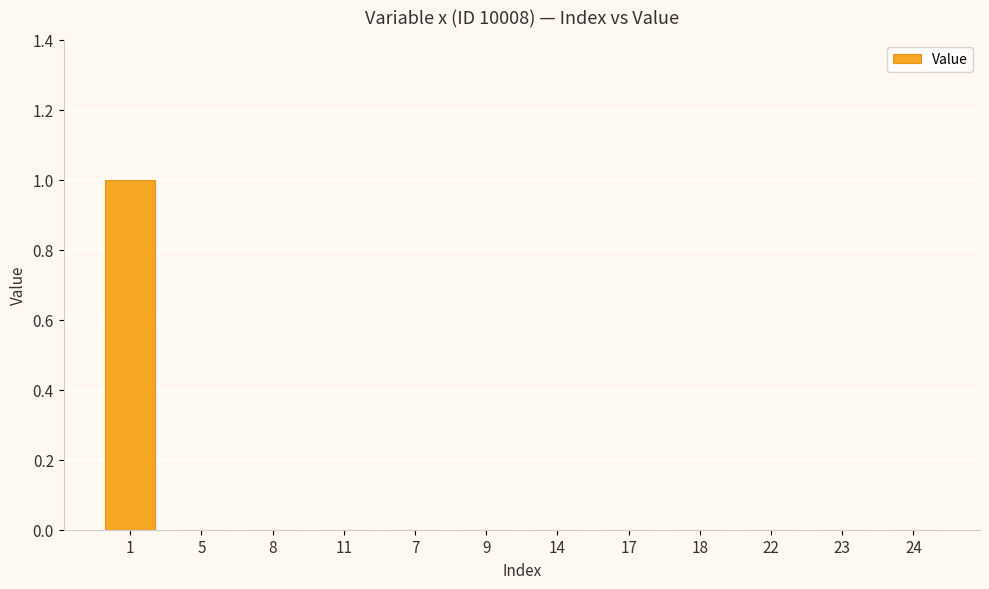

True or false: the data shows 2 at 1.

False